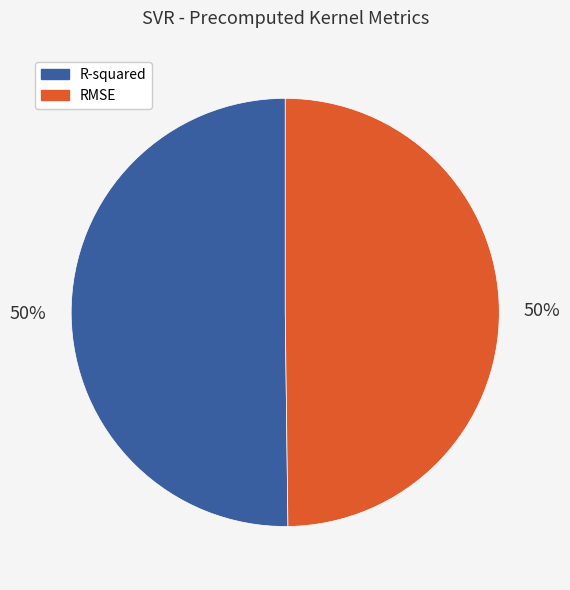

Is it true that R-squared is 50% of the pie?

True